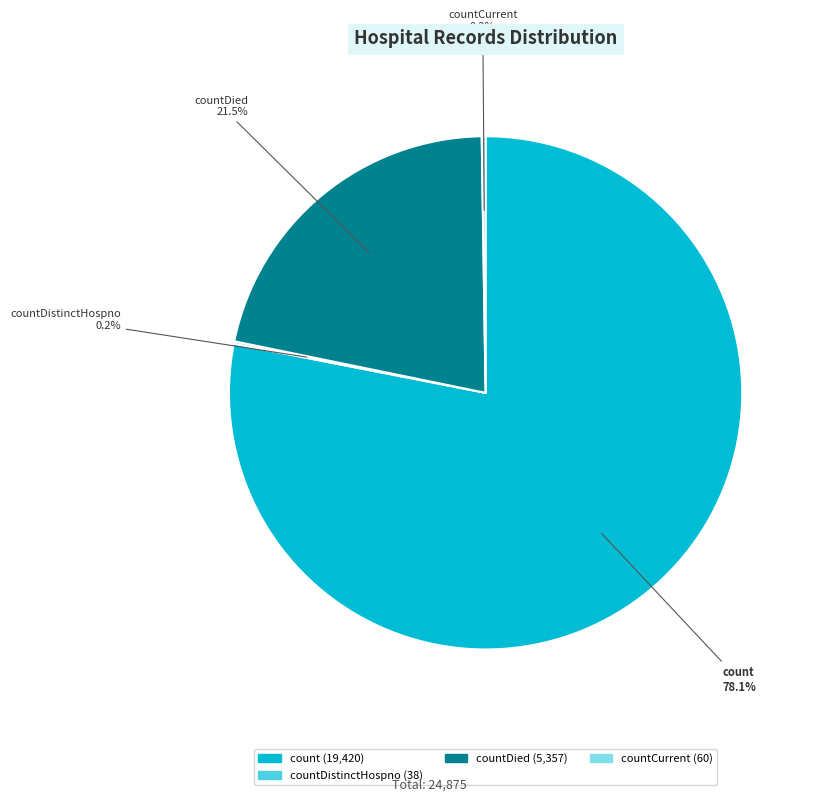

Is there any slice that represents more than half of the pie?

Yes